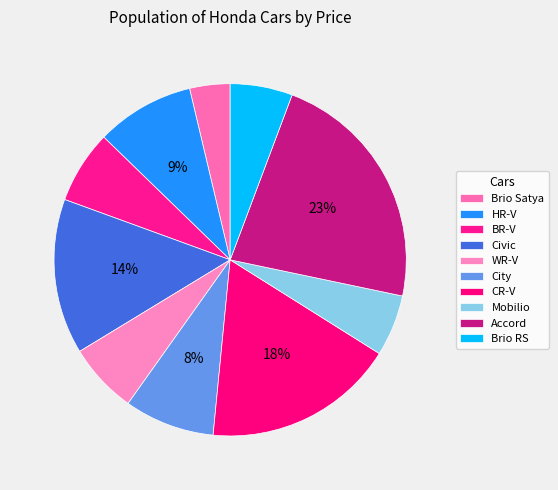

Which slice is the largest?

Accord